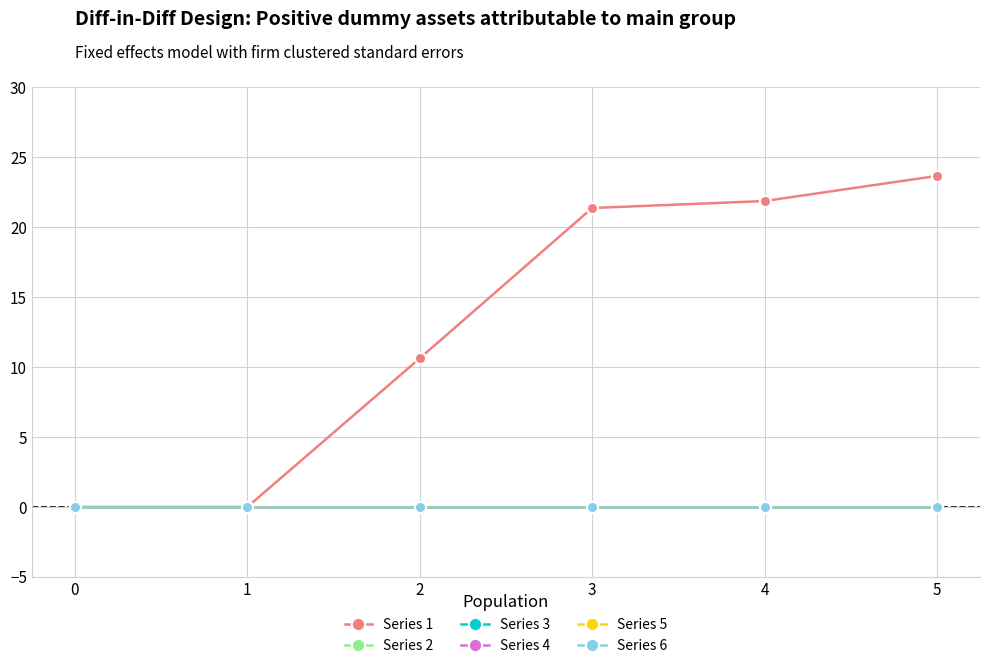

True or false: Series 6 and Series 5 intersect in this chart.

False